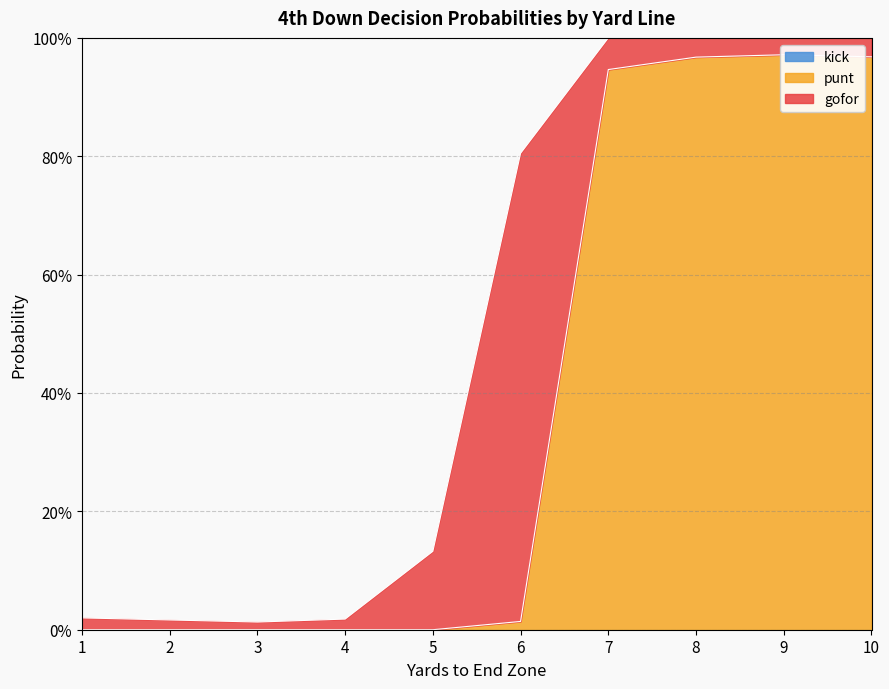

How many lines are shown in the chart?

3